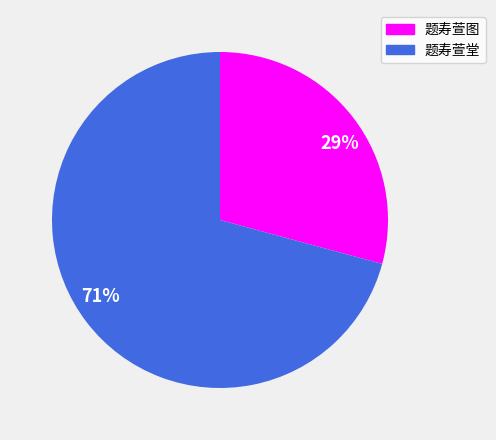

Which has a higher value, 71% or 29%?

71%